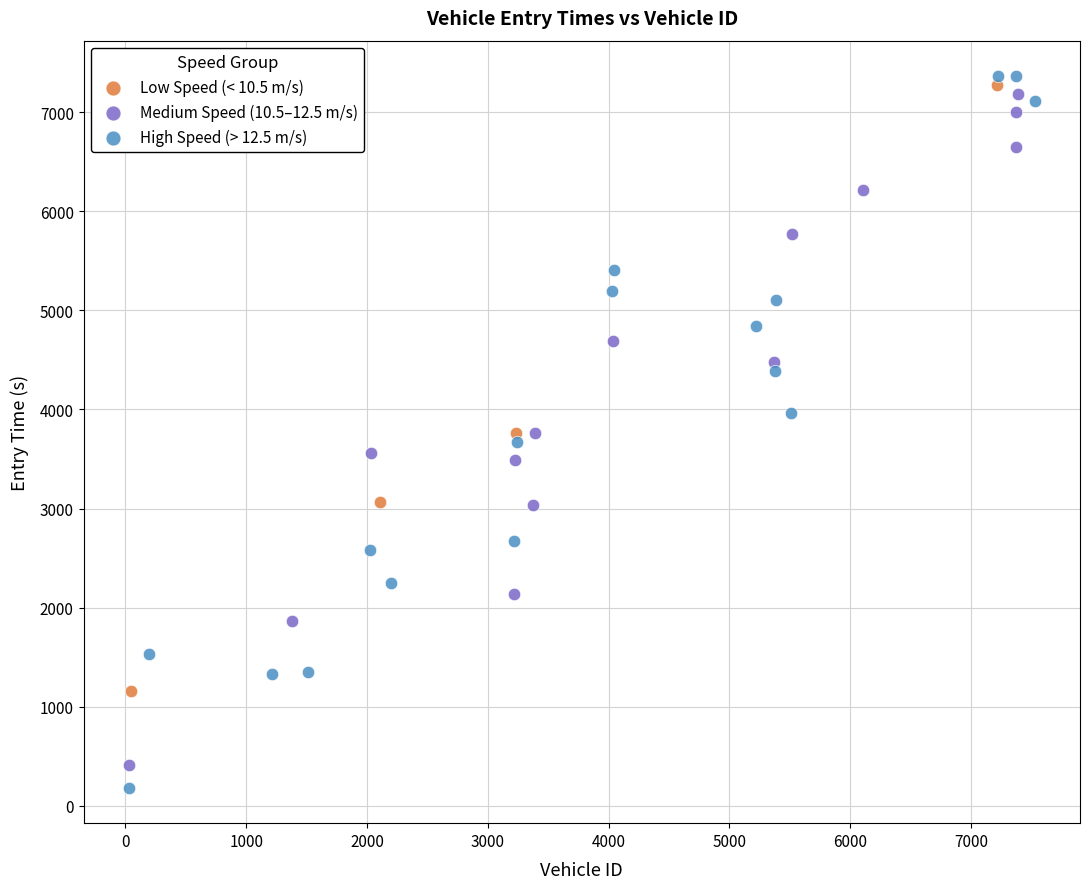

Which series has the largest Y range (max minus min)?

High Speed (> 12.5 m/s)